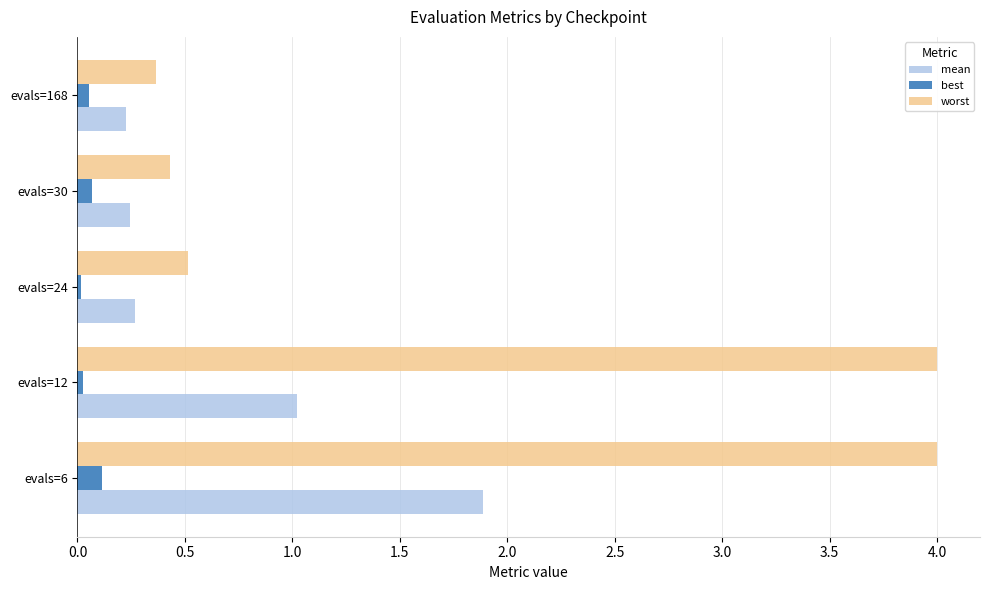

What is the difference between the highest and lowest values at evals=6?

3.9